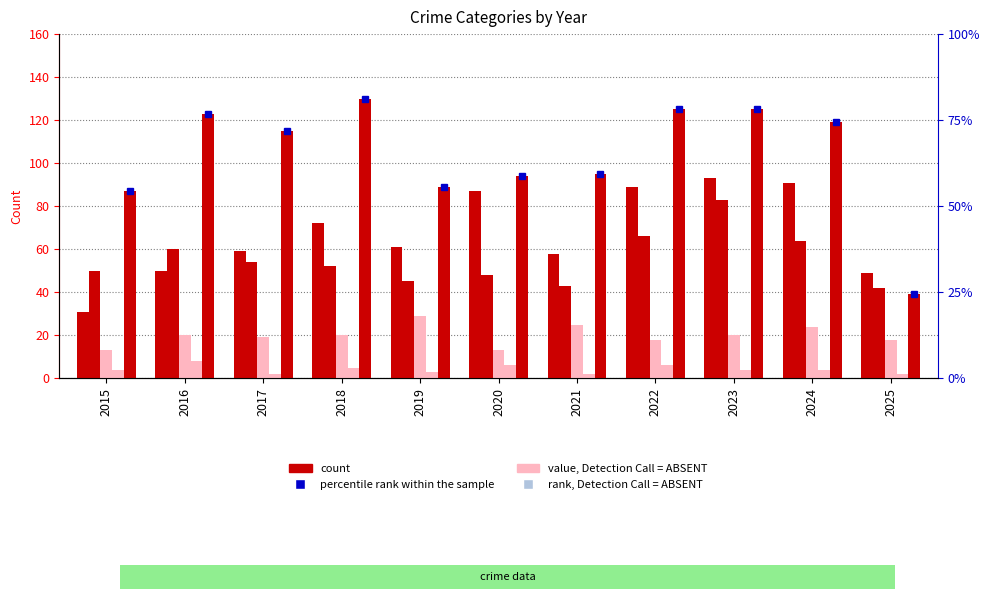

What is the sum of the Aggravated Battery values at 2015 and 2019?

95